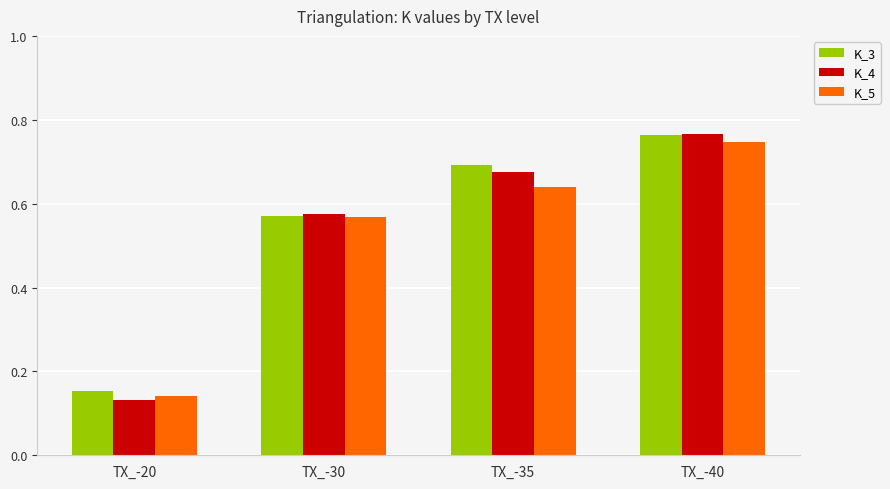

At which label is K_4 closest to 0?

TX_-20